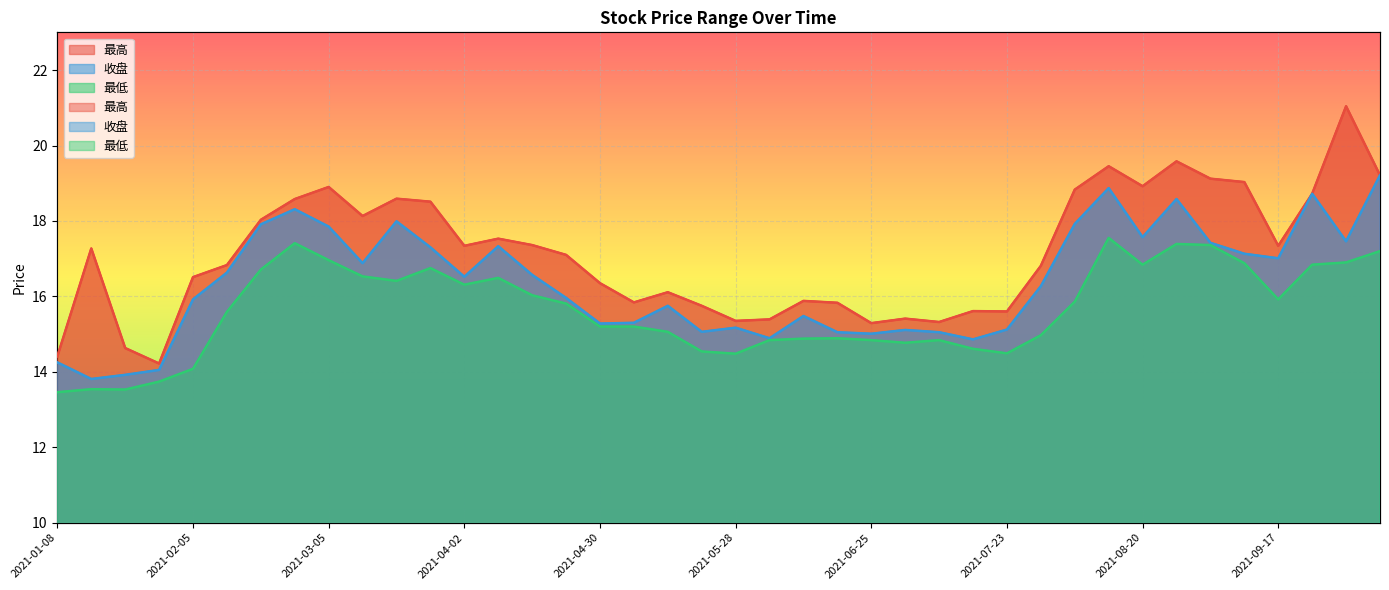

What is the spread (max minus min) of values at 2021-02-05?

2.4